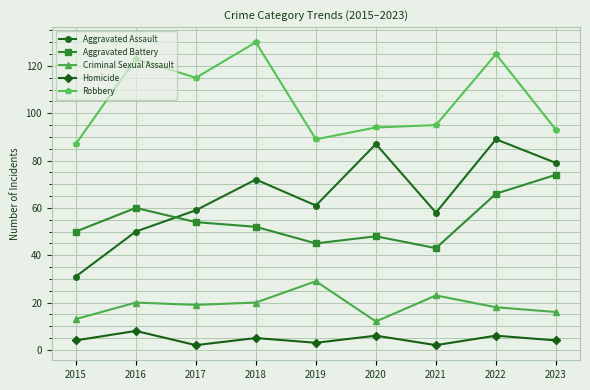

Reading right to left, list all the values displayed in this chart.

Aggravated Assault: 79	89	58	87	61	72	59	50	31
Aggravated Battery: 74	66	43	48	45	52	54	60	50
Criminal Sexual Assault: 16	18	23	12	29	20	19	20	13
Homicide: 4	6	2	6	3	5	2	8	4
Robbery: 93	125	95	94	89	130	115	123	87